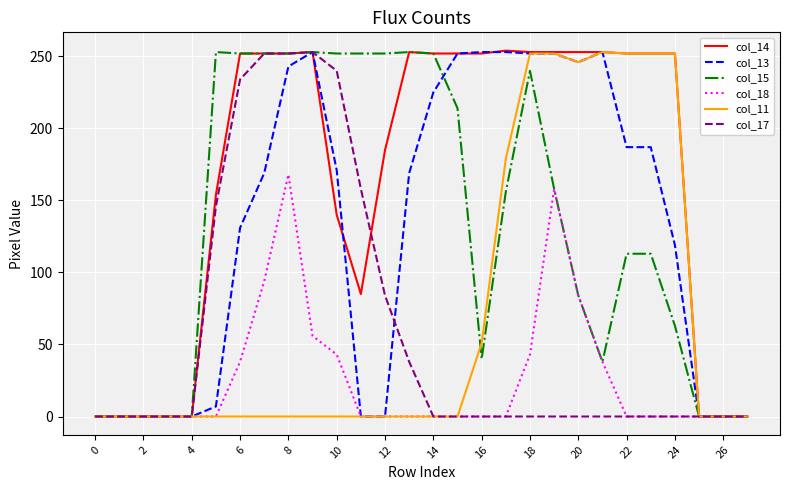

Which series has the largest range (max minus min)?

col_14